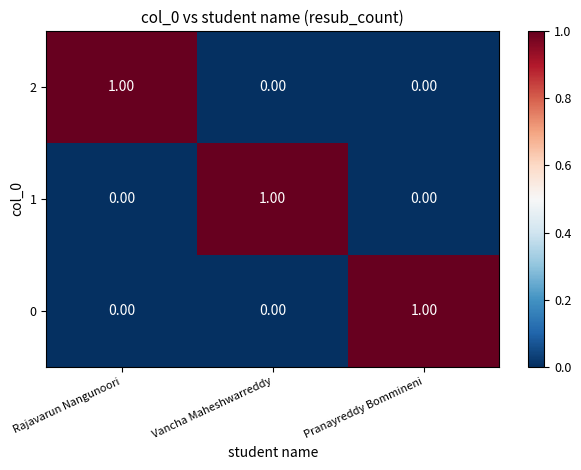

Count the number of categories in the chart.

3